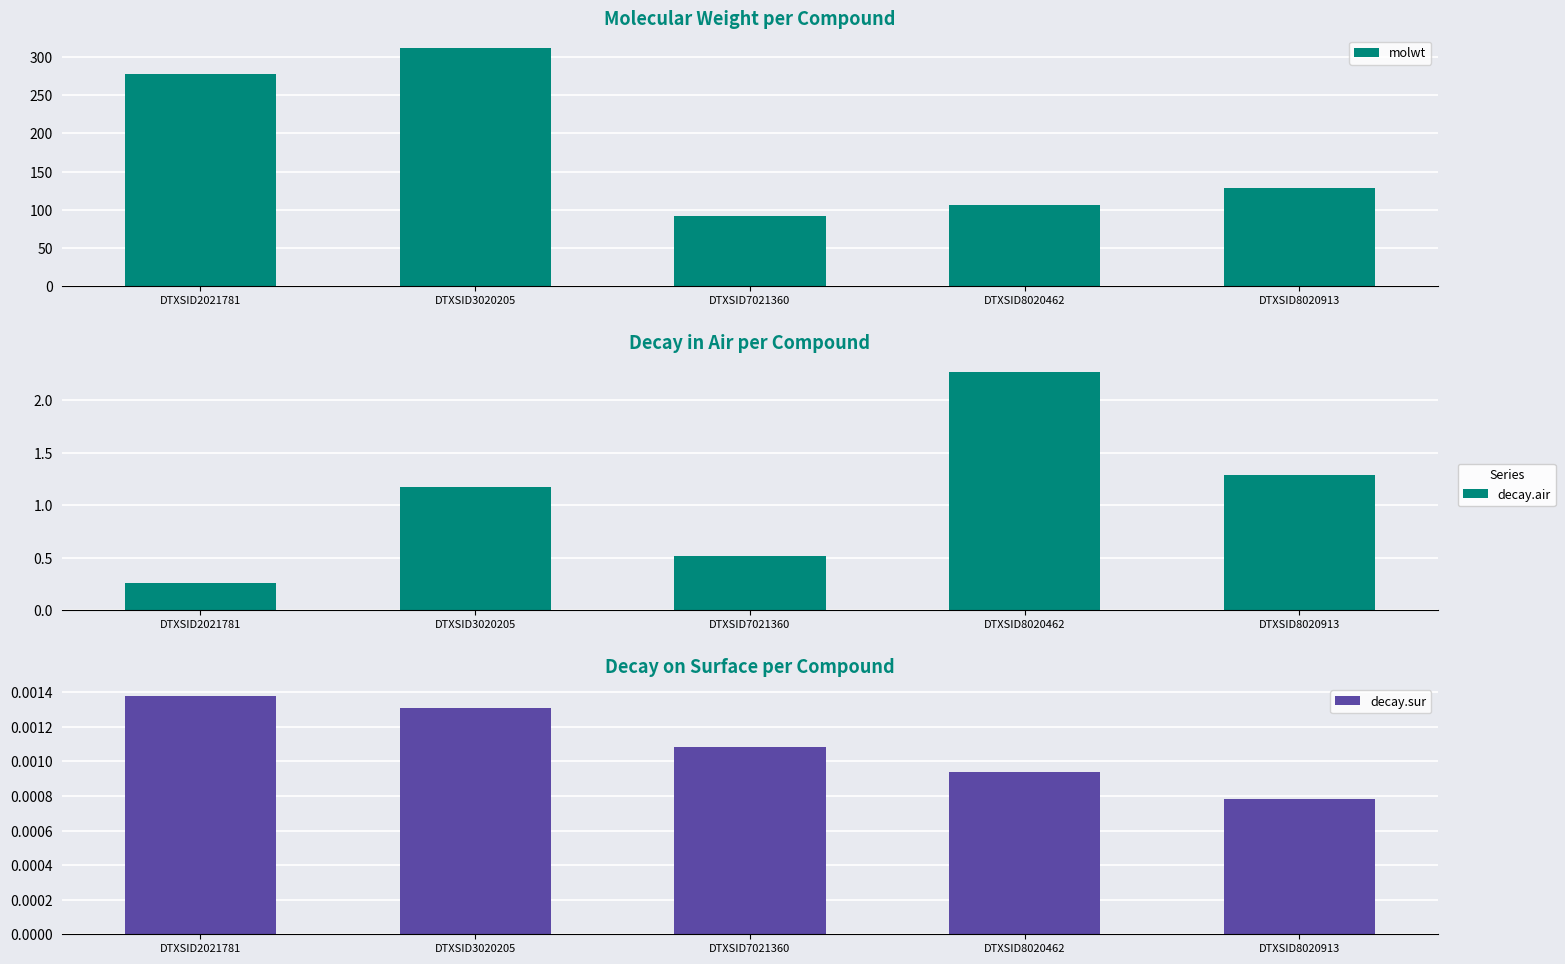

What are all the series names shown in the legend?

molwt, decay.air, decay.sur